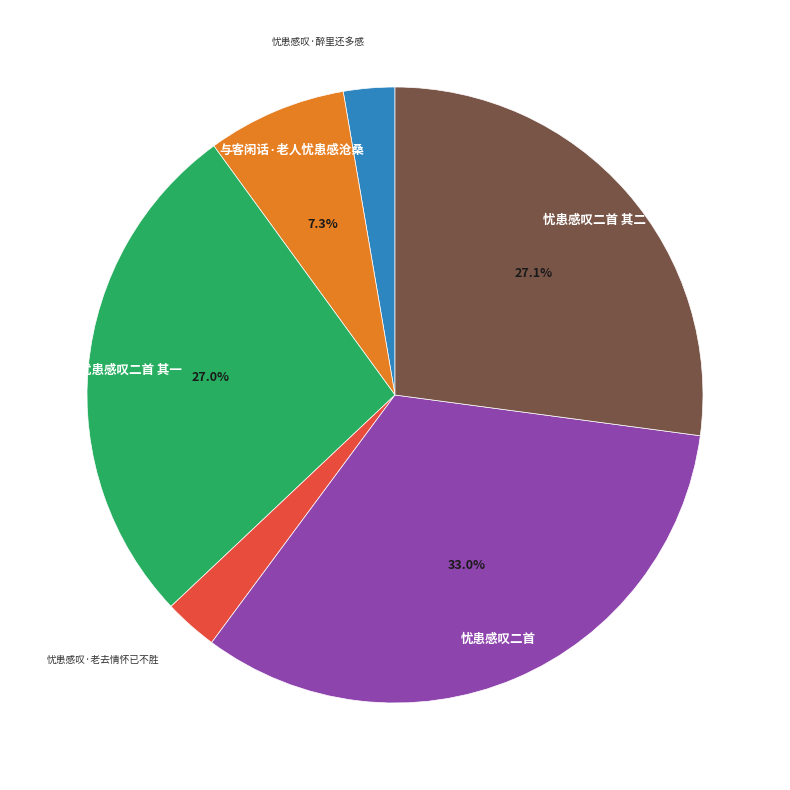

Does any single category account for the majority?

No